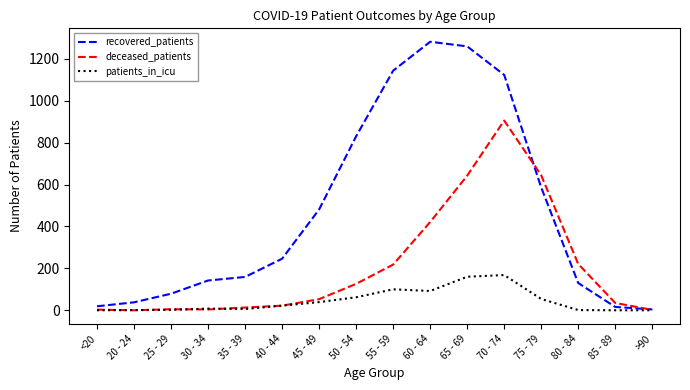

What is the sum of the deceased_patients values at >90 and 25 - 29?

7